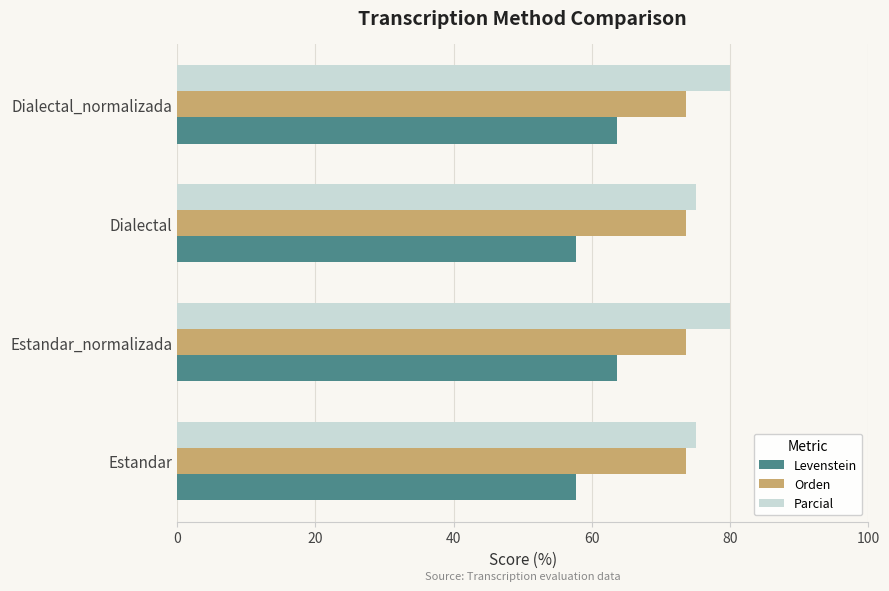

What is the average value of the Orden series?

73.7